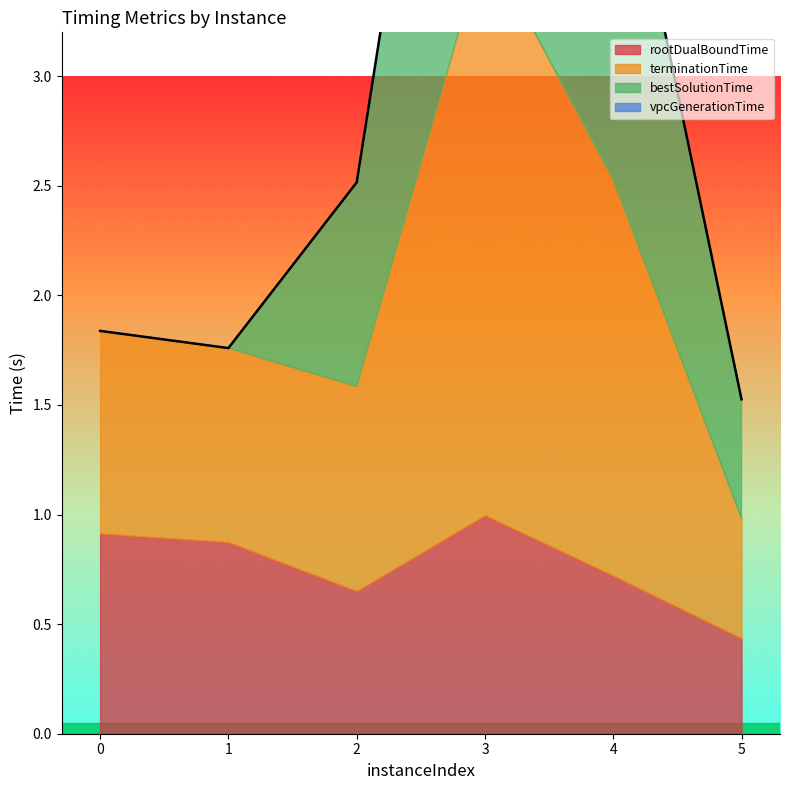

True or false: bestSolutionTime has a value of 0.5 at 5.

True